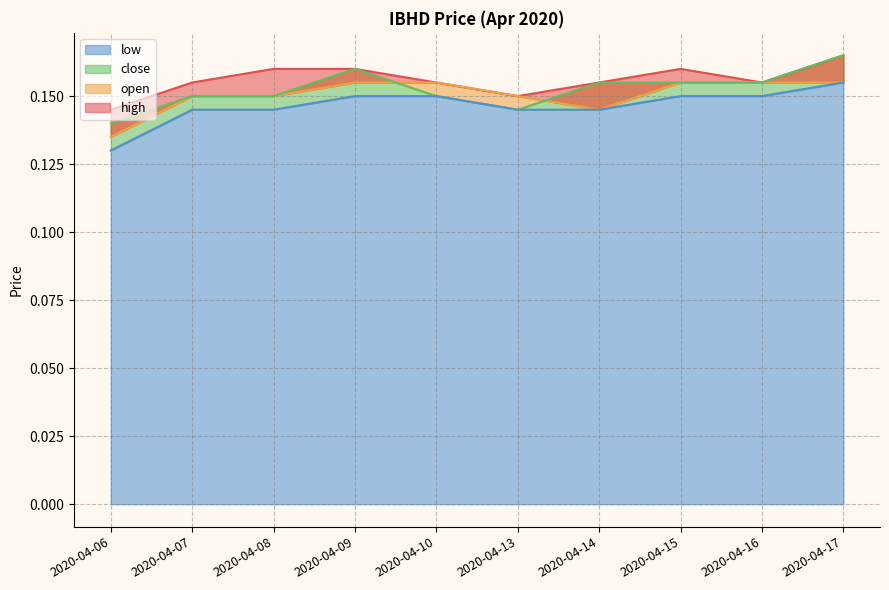

Reading left to right, what are all the values shown in this chart?

high: 0.1	0.2	0.2	0.2	0.2	0.1	0.2	0.2	0.2	0.2
open: 0.1	0.1	0.1	0.2	0.2	0.1	0.1	0.2	0.2	0.2
close: 0.1	0.1	0.1	0.2	0.1	0.1	0.2	0.2	0.2	0.2
low: 0.1	0.1	0.1	0.1	0.1	0.1	0.1	0.1	0.1	0.2